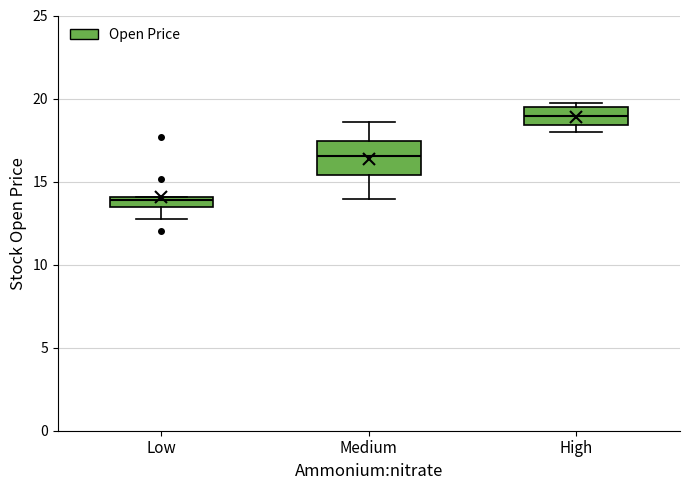

Where does the lower whisker of the box for Low end on the y-axis? The values are not printed on the chart, so give them approximately, as read against the axis.

13.0